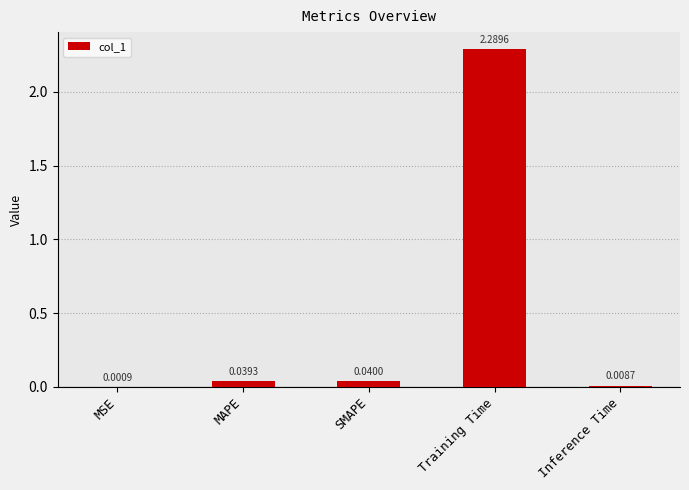

What is the change in value from SMAPE to Training Time?

+2.2